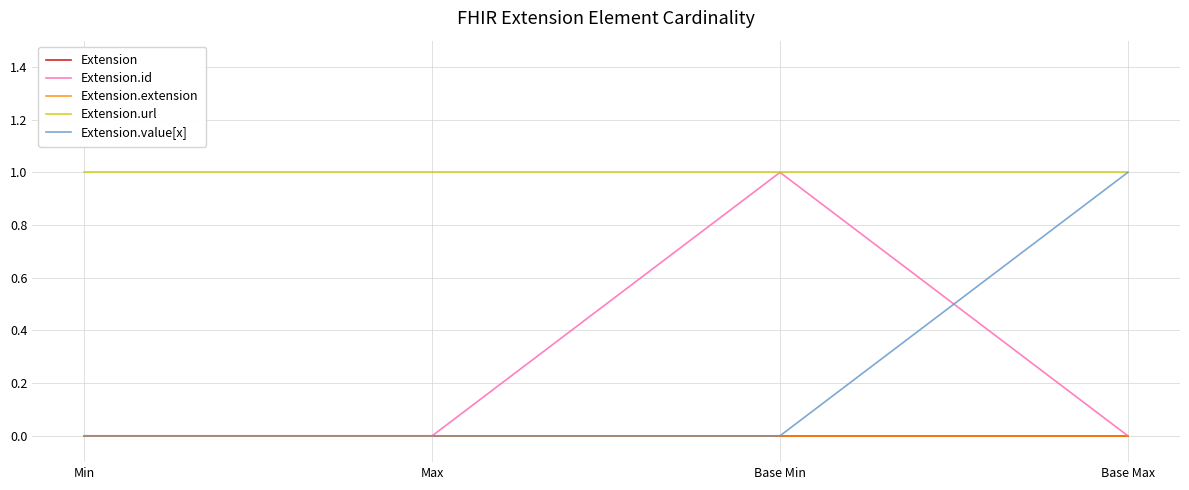

Between Base Min and Max, which is larger?

Base Min